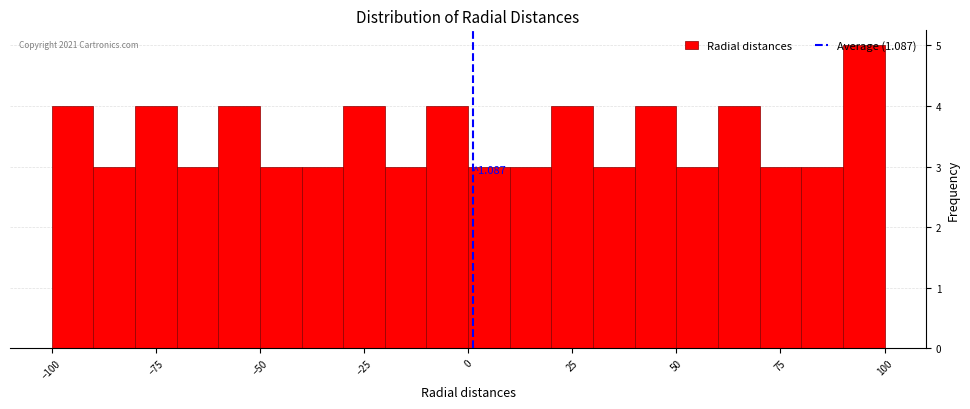

Around what value on the x-axis is the tallest bar? Give the approximate position of its centre, as read against the axis.

95